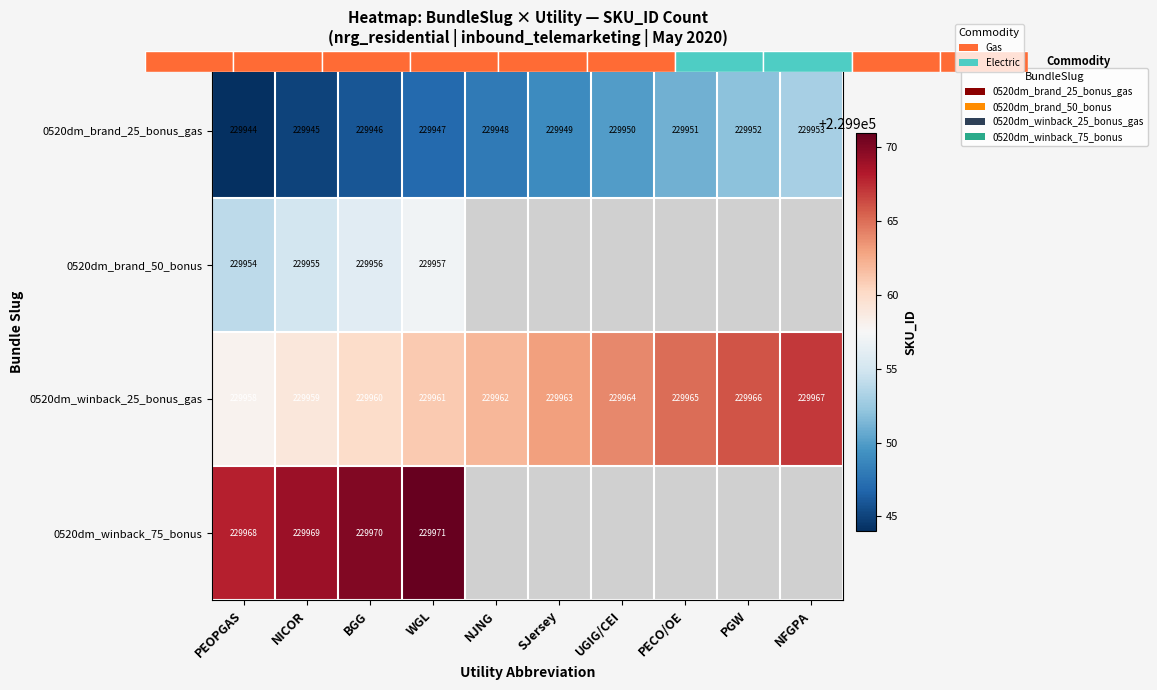

Which series changed the most between PEOPGAS and NICOR?

0520dm_brand_25_bonus_gas